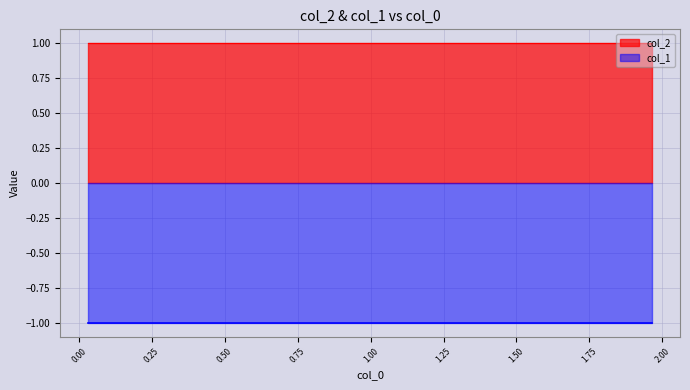

True or false: col_2 has more than 1 points higher than both neighbors.

False